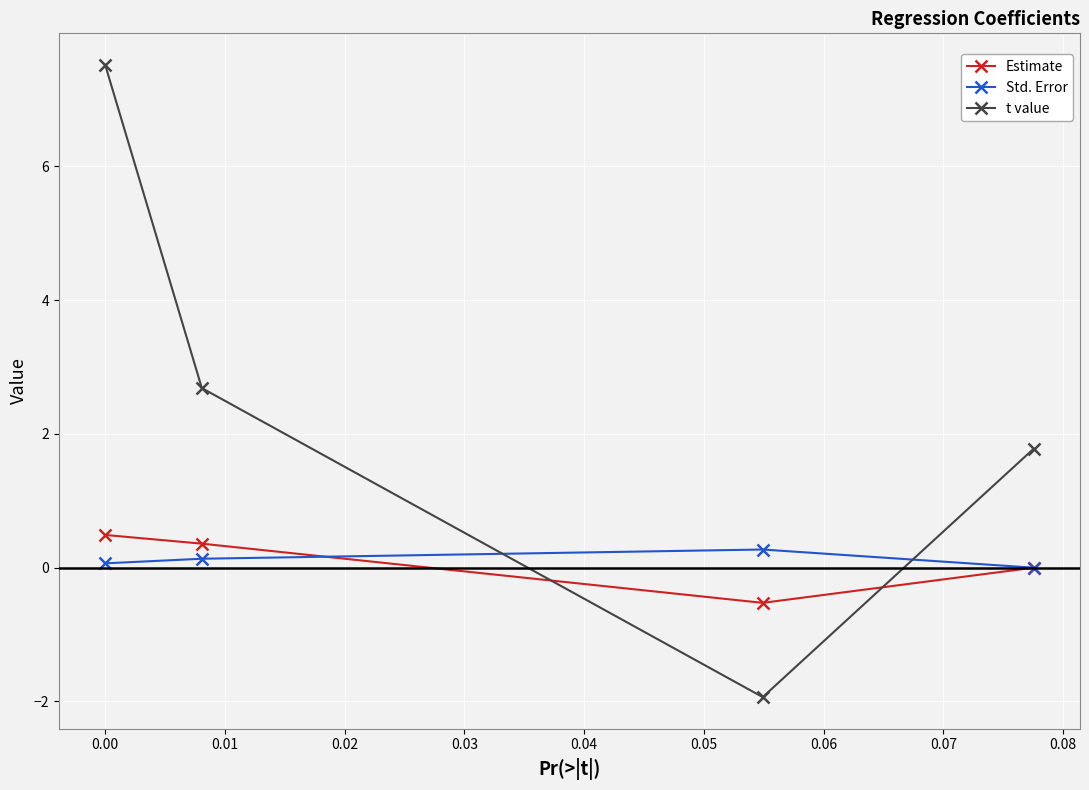

Which series has the largest range (max minus min)?

t value